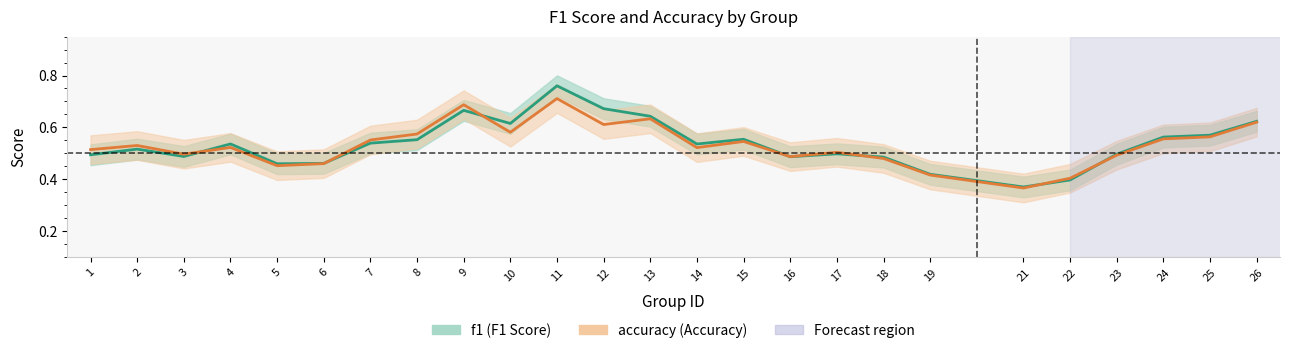

The acc_line series shows 0.8 at 3. True or false?

False